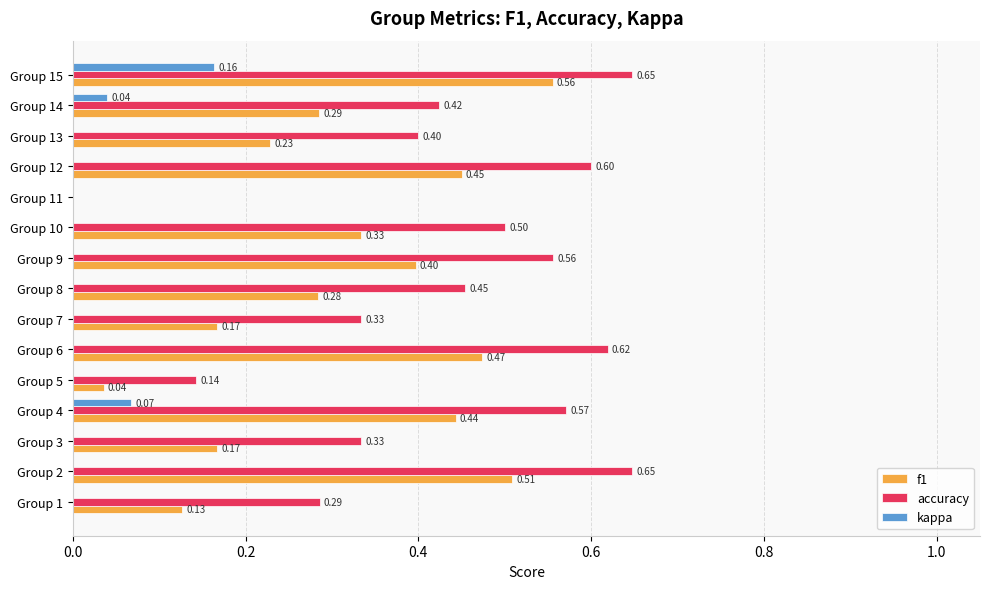

Which series changed the most between Group 2 and Group 10?

f1